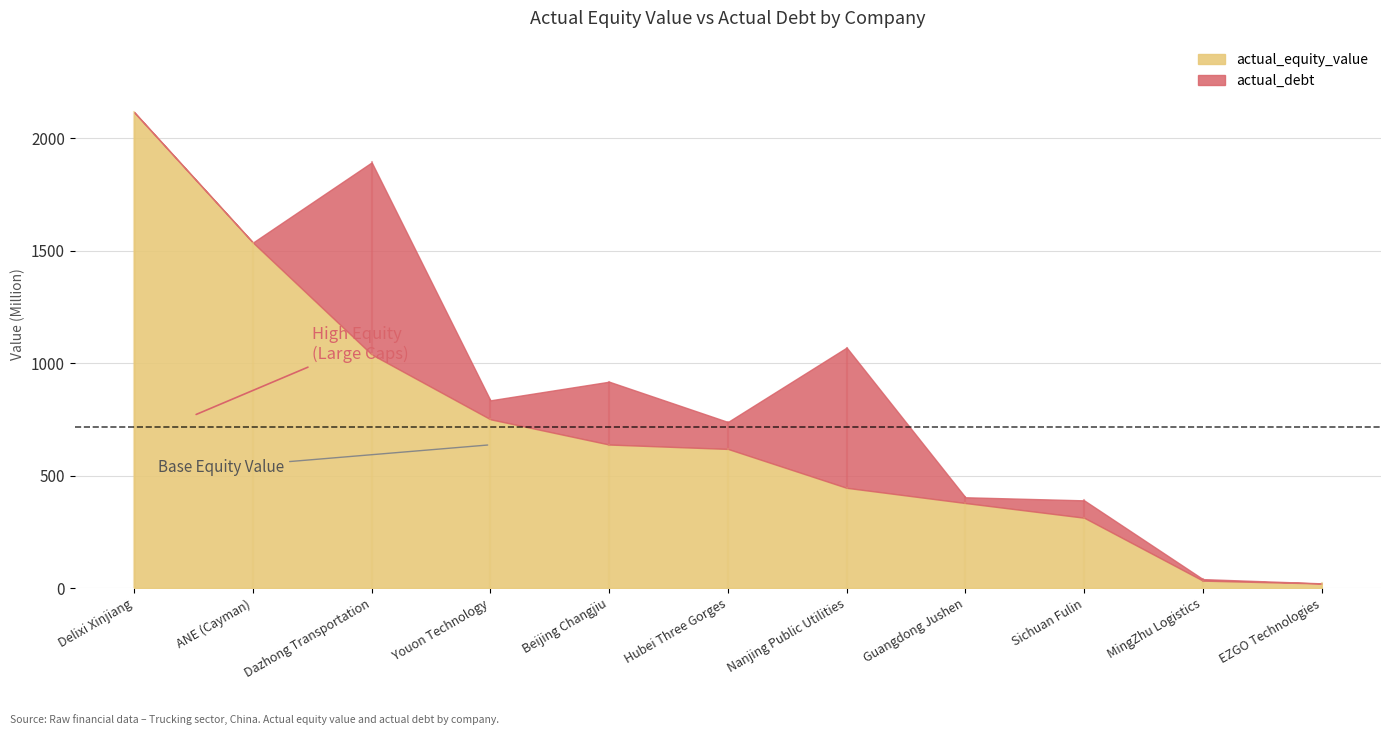

What is the label of the 1st point from the right?

EZGO Technologies